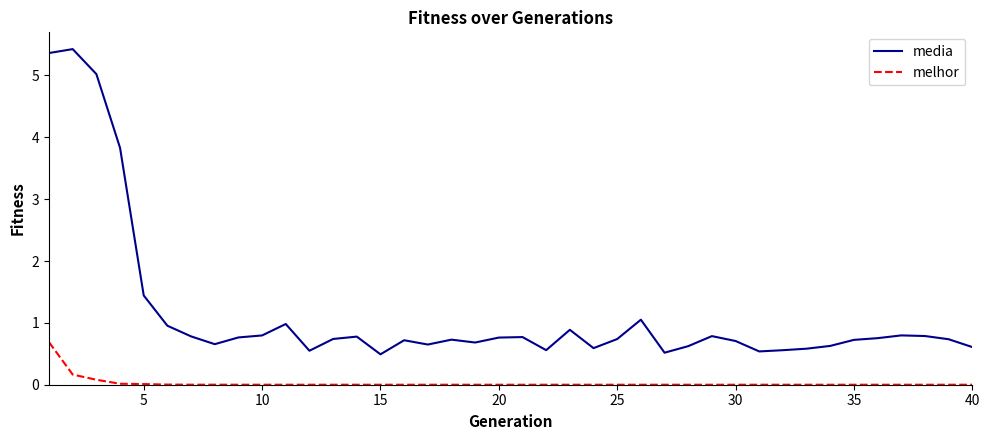

Does the chart have visible grid lines?

No